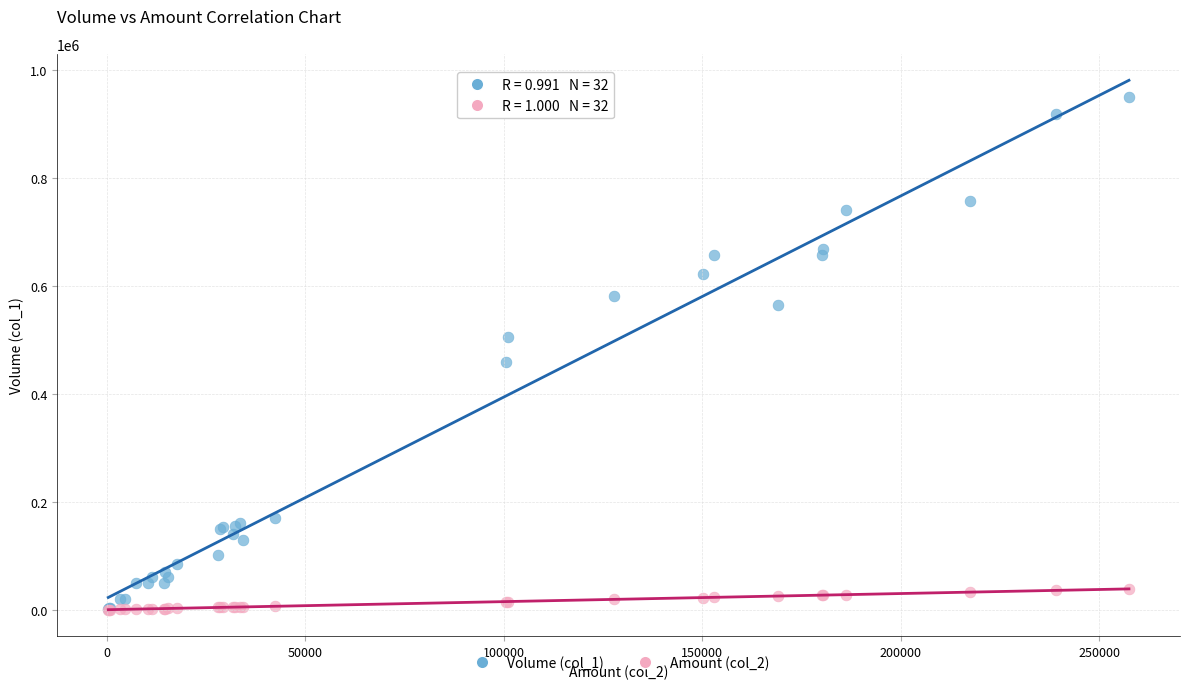

Which series reaches the maximum Y coordinate?

Volume (col_1)